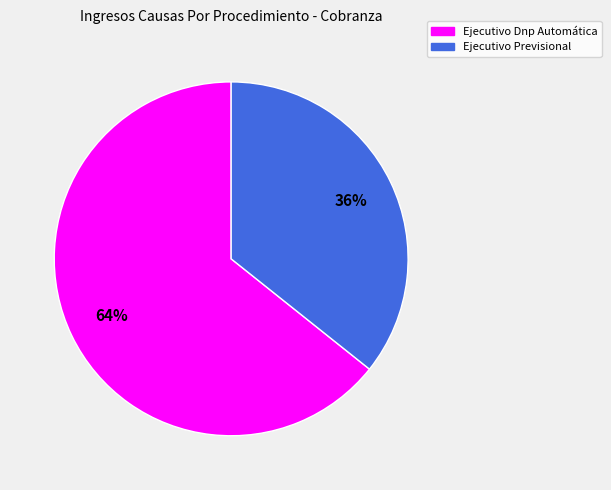

Do Ejecutivo Dnp Automática and Ejecutivo Previsional together represent more than half of the pie?

Yes